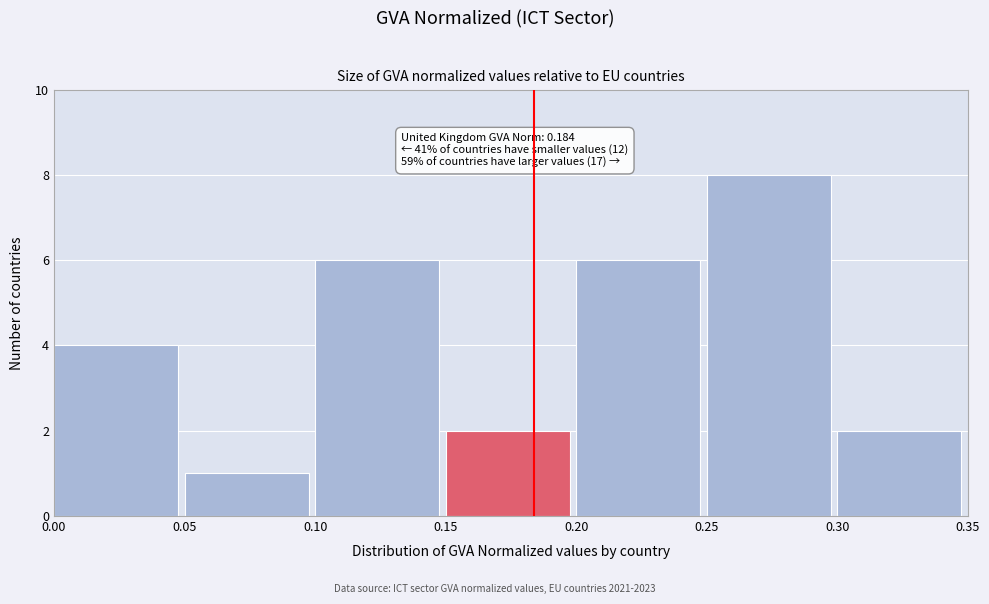

Which range on the x-axis has the tallest bar?

0.25 to 0.30